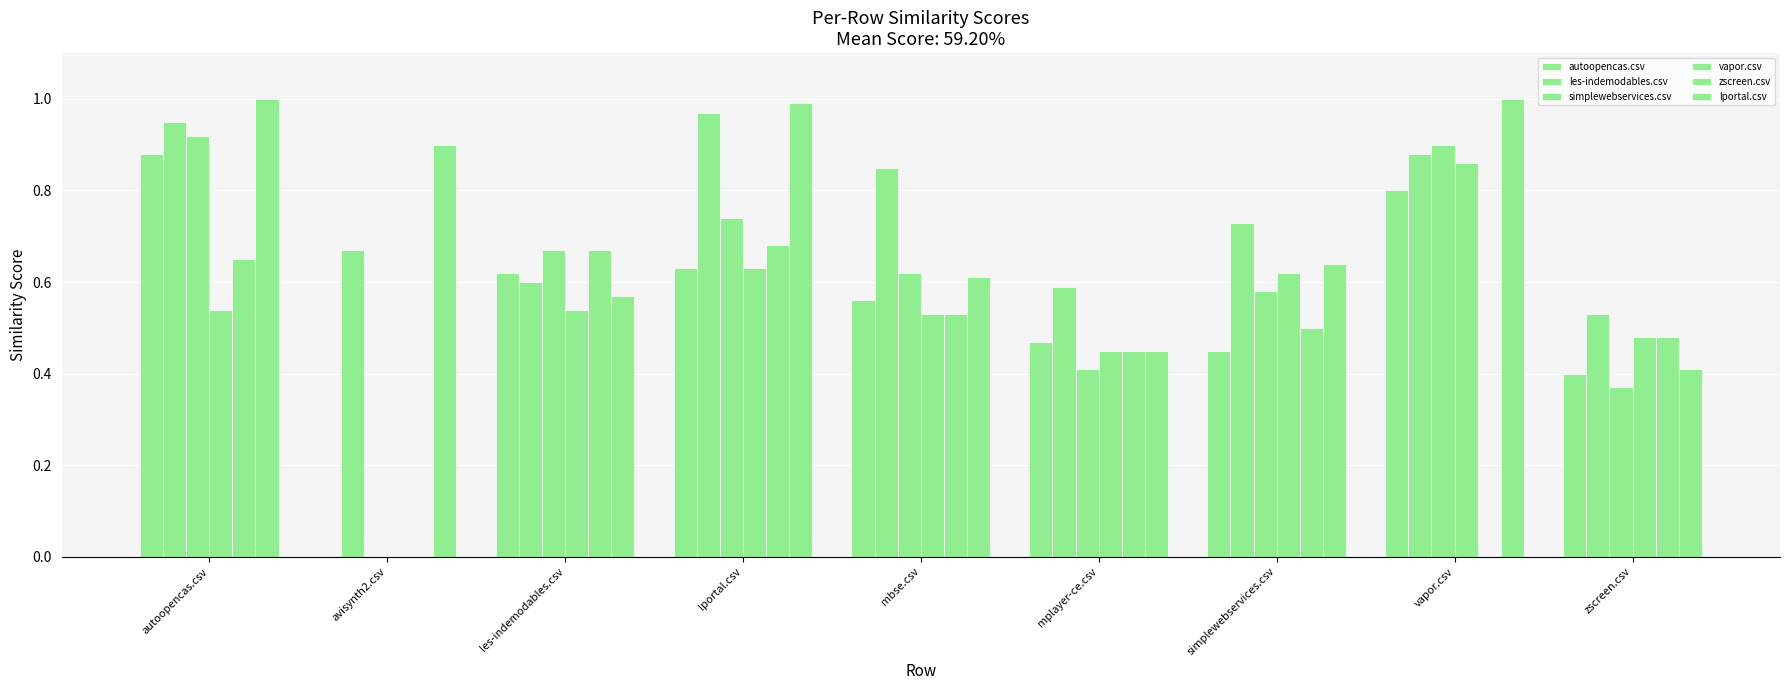

Does the chart contain stacked bars?

No